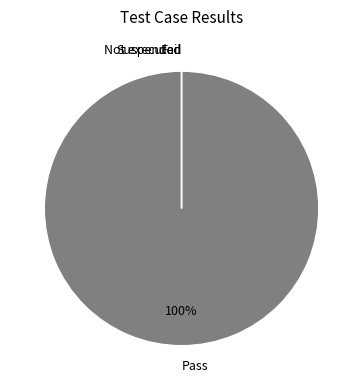

What is the smallest slice in the pie chart?

Fail